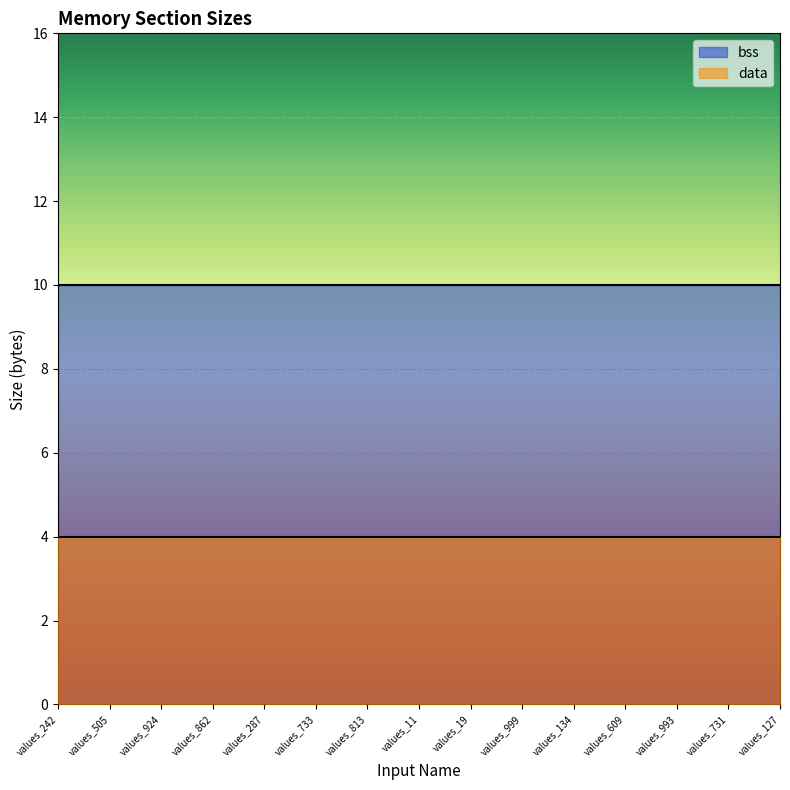

Which has a higher value, values_862 or values_505?

values_862